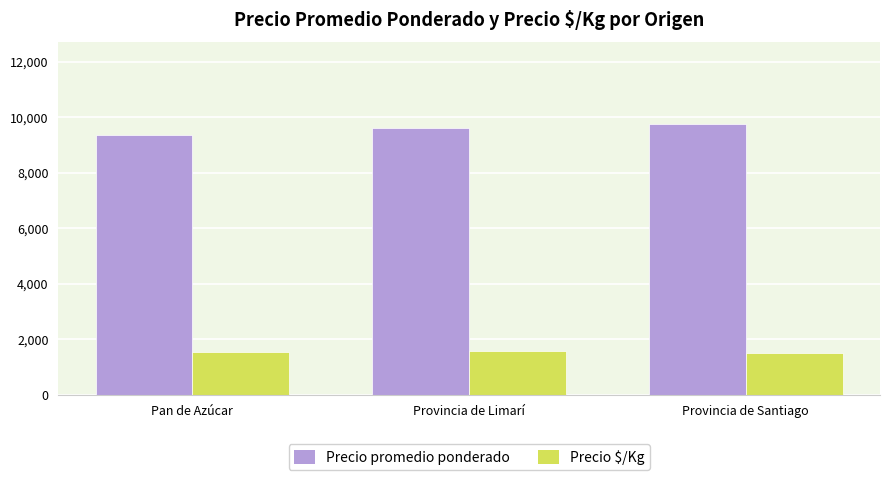

At how many categories does at least one series exceed 2058?

3